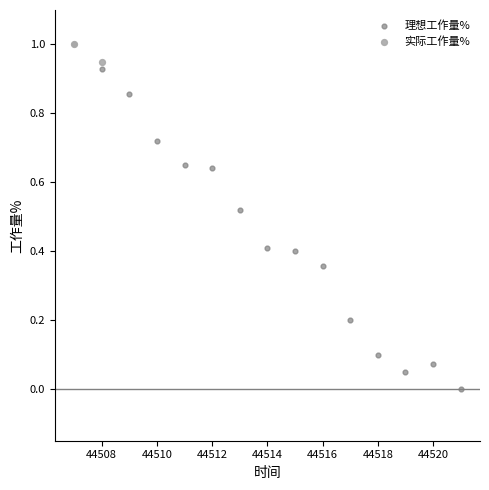

What are all the series names shown in the legend?

理想工作量%, 实际工作量%